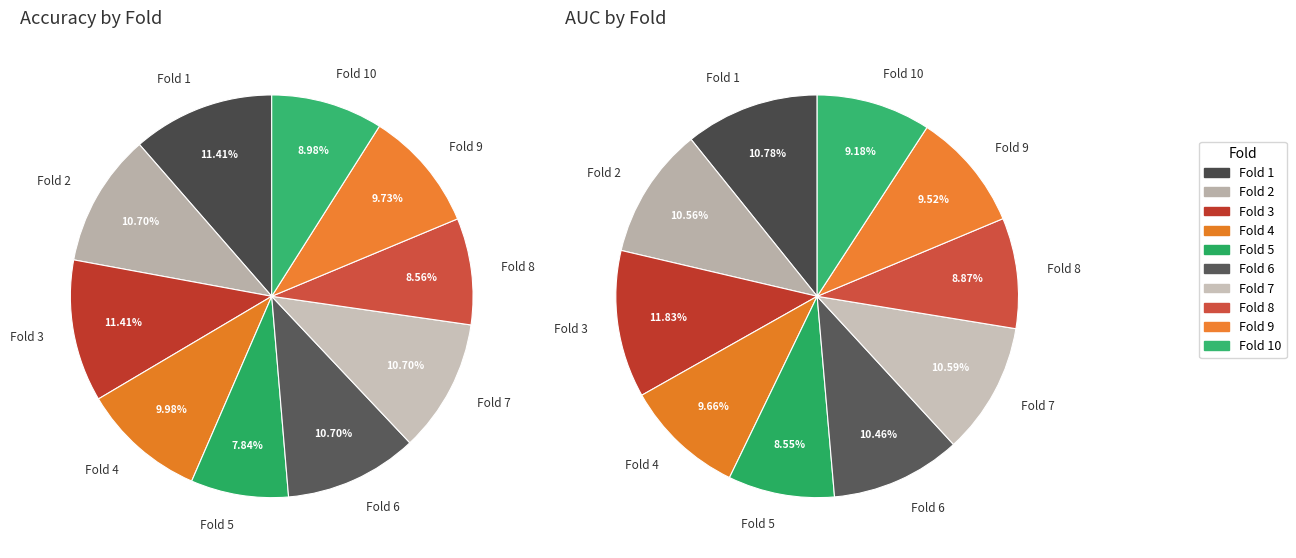

Between 9 and 6, which is larger?

6